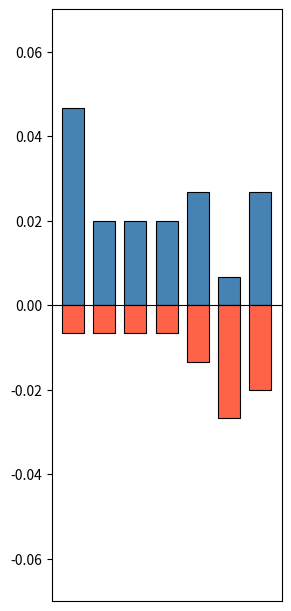

Is it true that Aggravated Battery equals -0.0 at 5?

True